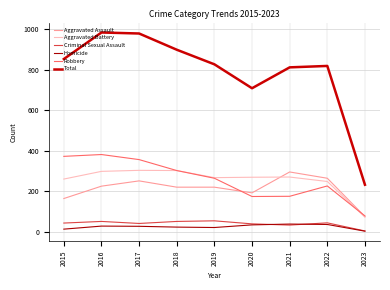

Reading left to right, what are all the values shown in this chart?

Aggravated Assault: 2015=164	2016=225	2017=251	2018=220	2019=220	2020=192	2021=295	2022=264	2023=75
Aggravated Battery: 2015=260	2016=298	2017=303	2018=302	2019=267	2020=269	2021=270	2022=248	2023=72
Criminal Sexual Assault: 2015=43	2016=51	2017=41	2018=51	2019=54	2020=39	2021=33	2022=44	2023=4
Homicide: 2015=13	2016=28	2017=27	2018=23	2019=21	2020=34	2021=38	2022=36	2023=3
Robbery: 2015=372	2016=381	2017=356	2018=302	2019=264	2020=174	2021=175	2022=226	2023=78
Total: 2015=852	2016=983	2017=978	2018=898	2019=826	2020=708	2021=811	2022=818	2023=232